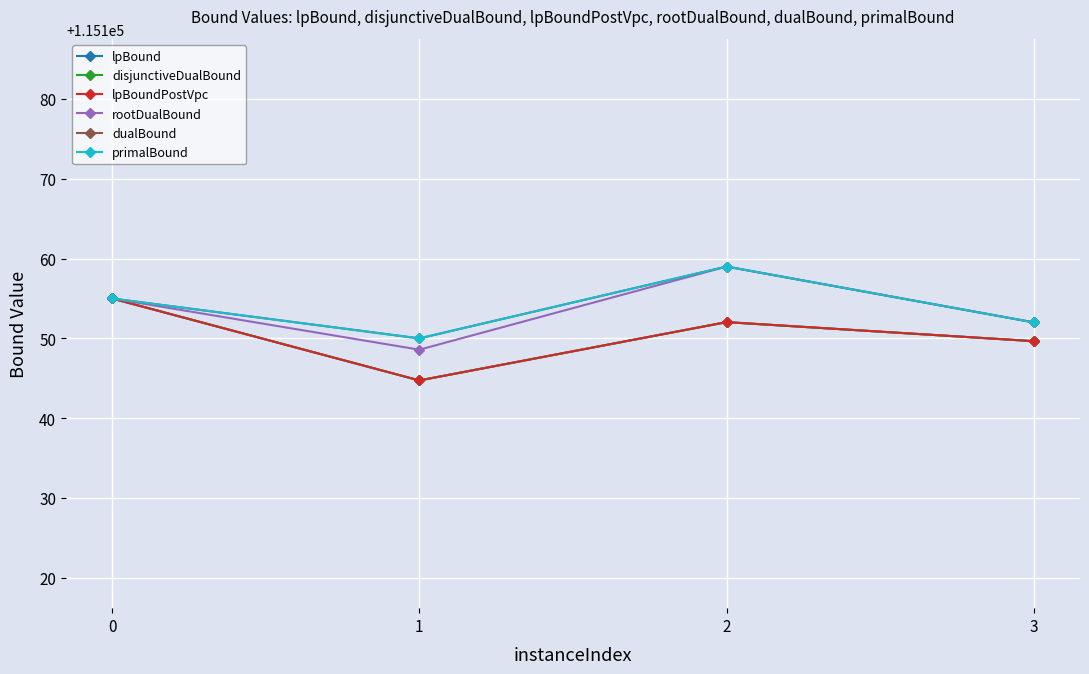

What value does the dualBound series have at 1?

115150.0